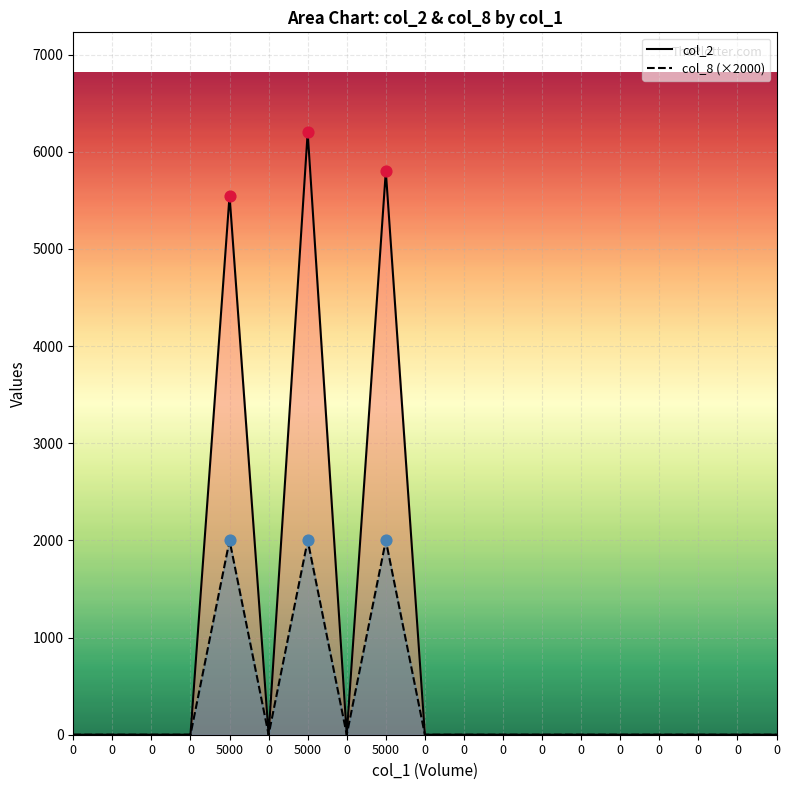

At how many categories does at least one series exceed 2230?

3